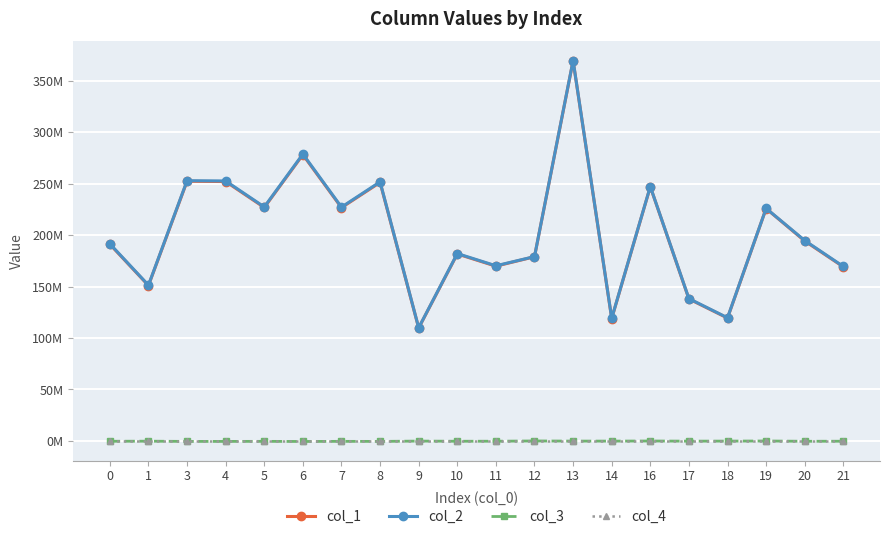

What are all the series names shown in the legend?

col_1, col_2, col_3, col_4